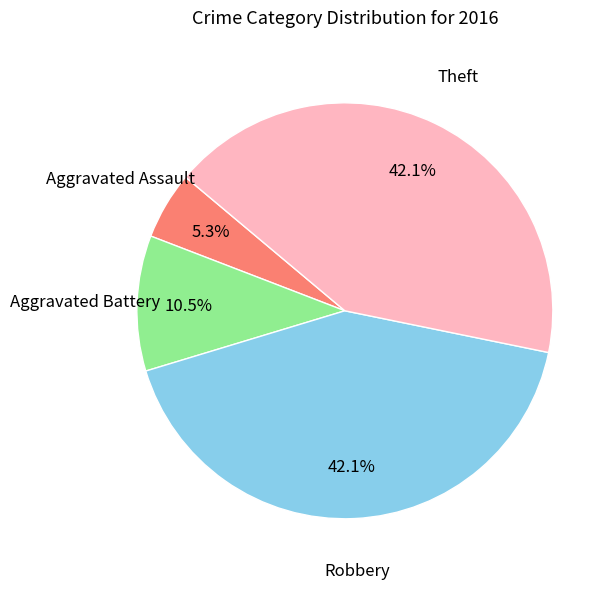

What is the smallest slice in the pie chart?

Aggravated Assault